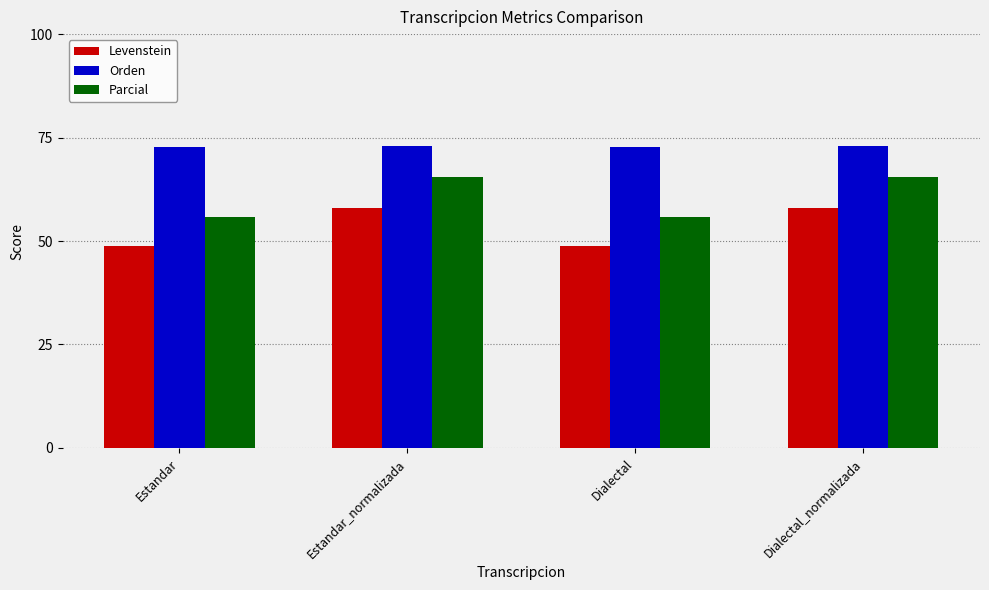

Count the number of data series in this chart.

3